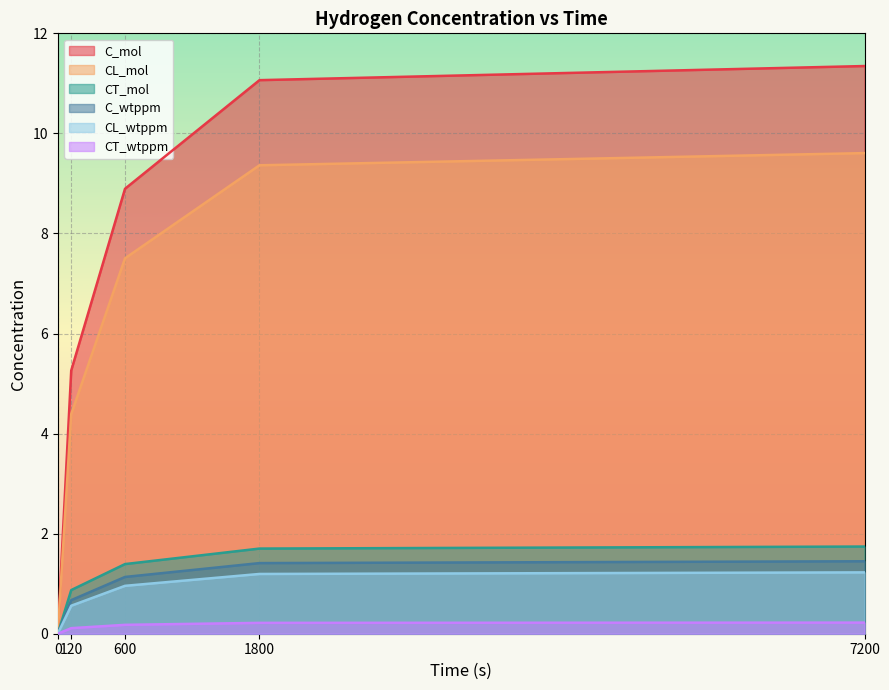

At how many categories does at least one series exceed 8?

3